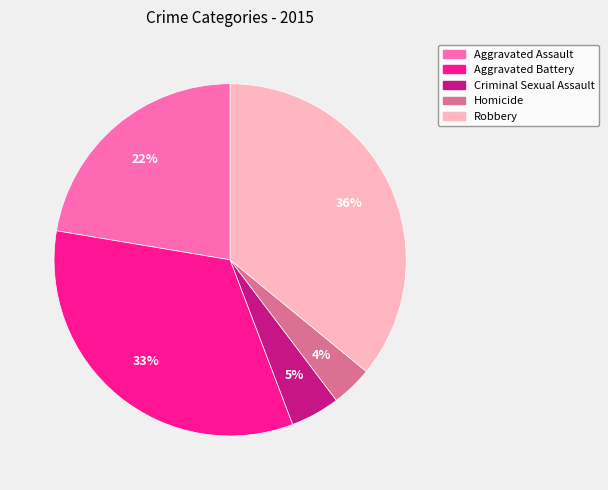

Approximately how many times larger is the value at Criminal Sexual Assault compared to Homicide?

1.2